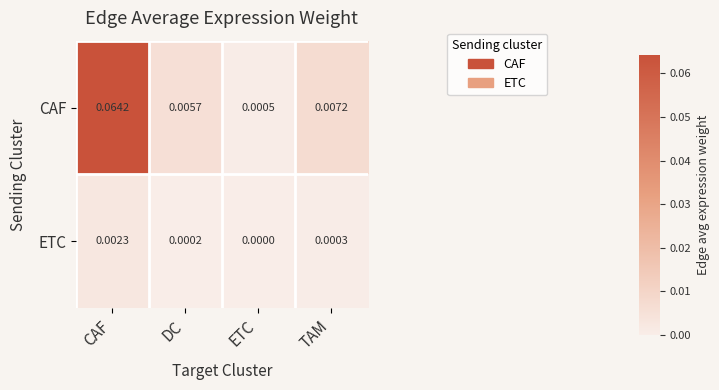

Is the value of CAF at DC greater than the value of ETC at CAF?

Yes